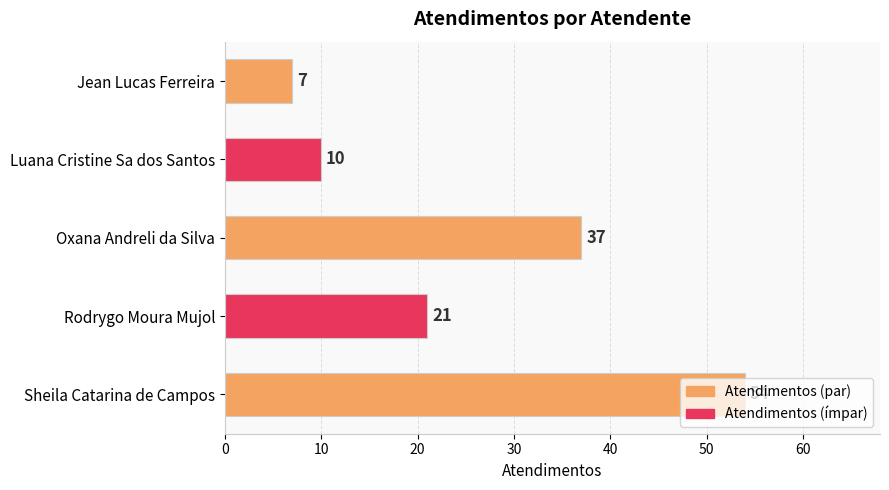

At which category does the chart reach its peak across all series?

Sheila Catarina de Campos